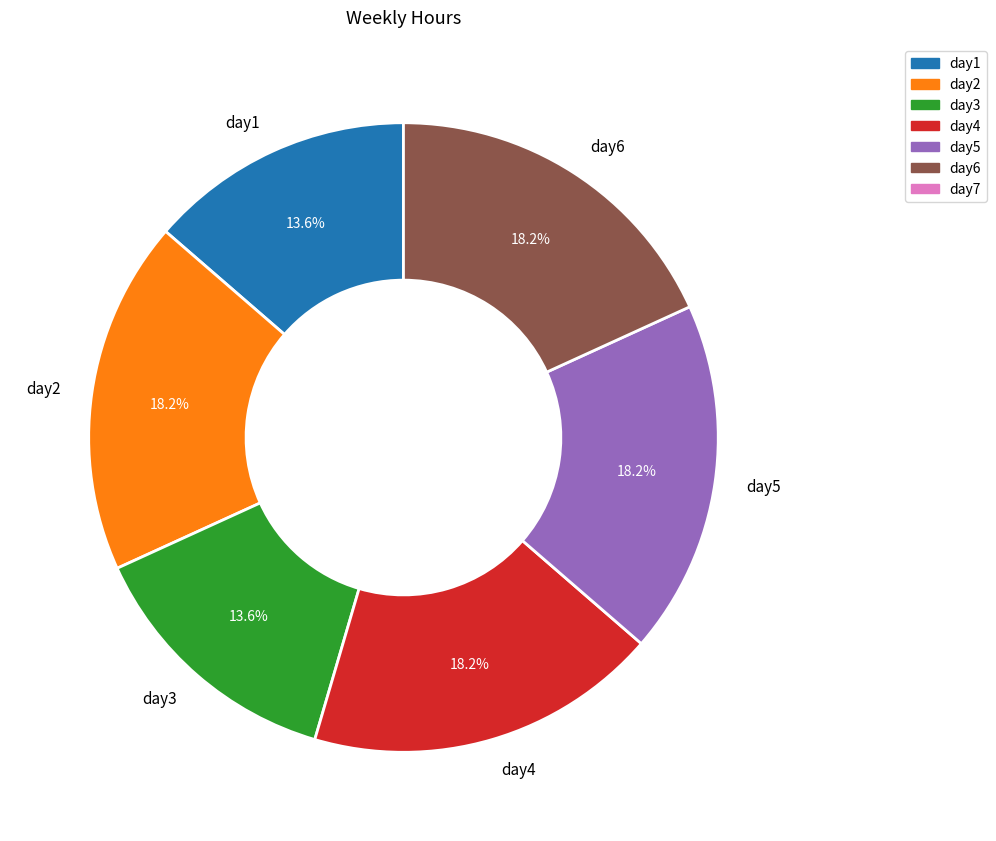

Does day6 represent more than half of the total?

No